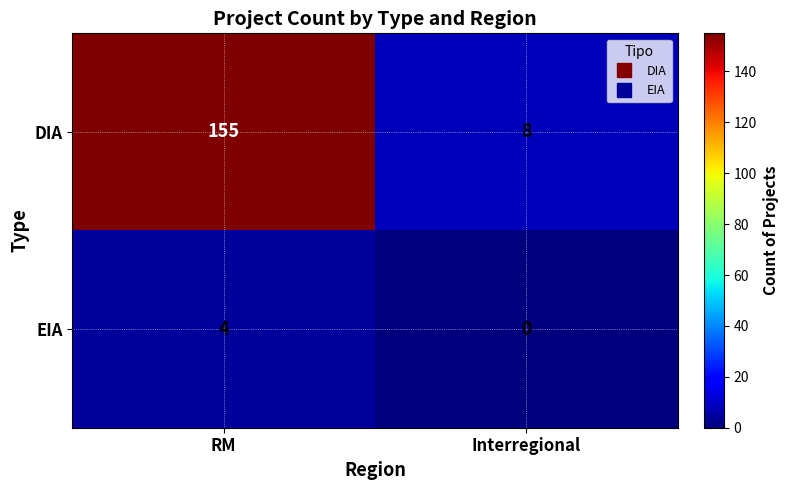

Between RM and Interregional, which series saw the biggest shift?

DIA